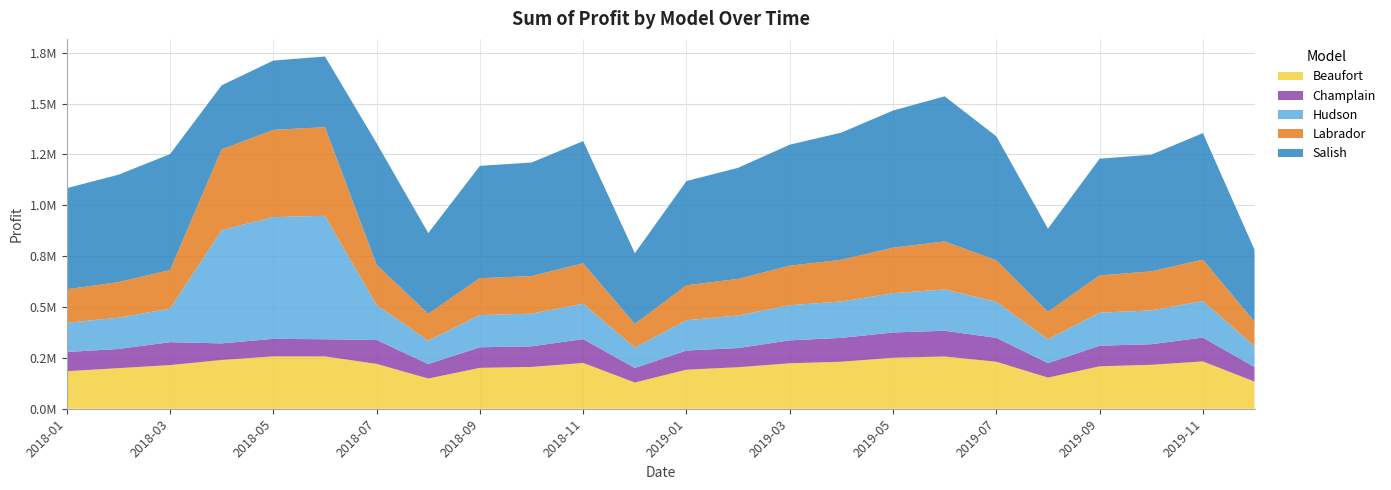

Reading left to right, extract all data points from this chart.

Beaufort: 2018-01=184500.0	2018-02=199500.0	2018-03=214500.0	2018-04=239656.2	2018-05=257288.8	2018-06=257103.0	2018-07=220500.0	2018-08=148500.0	2018-09=201000.0	2018-10=205500.0	2018-11=225000.0	2018-12=129000.0	2019-01=192000.0	2019-02=204000.0	2019-03=223500.0	2019-04=231000.0	2019-05=250500.0	2019-06=256875.0	2019-07=231000.0	2019-08=153000.0	2019-09=208500.0	2019-10=216000.0	2019-11=232500.0	2019-12=133500.0
Champlain: 2018-01=94300.0	2018-02=94300.0	2018-03=112700.0	2018-04=81598.8	2018-05=86365.0	2018-06=84411.0	2018-07=117300.0	2018-08=71300.0	2018-09=101200.0	2018-10=101200.0	2018-11=117300.0	2018-12=71300.0	2019-01=94300.0	2019-02=94300.0	2019-03=112700.0	2019-04=117300.0	2019-05=124200.0	2019-06=126500.0	2019-07=117300.0	2019-08=71300.0	2019-09=101200.0	2019-10=101200.0	2019-11=117300.0	2019-12=71300.0
Hudson: 2018-01=143500.0	2018-02=153500.0	2018-03=164500.0	2018-04=556763.8	2018-05=598225.0	2018-06=606648.0	2018-07=172000.0	2018-08=115000.0	2018-09=158000.0	2018-10=160500.0	2018-11=174000.0	2018-12=100500.0	2019-01=148500.0	2019-02=160000.0	2019-03=172500.0	2019-04=179000.0	2019-05=193000.0	2019-06=203125.0	2019-07=177500.0	2019-08=117000.0	2019-09=162500.0	2019-10=166000.0	2019-11=179500.0	2019-12=103000.0
Labrador: 2018-01=164800.0	2018-02=175200.0	2018-03=189600.0	2018-04=396845.0	2018-05=428747.5	2018-06=435805.5	2018-07=197600.0	2018-08=132000.0	2018-09=181600.0	2018-10=184800.0	2018-11=198400.0	2018-12=116000.0	2019-01=172000.0	2019-02=180000.0	2019-03=194400.0	2019-04=204800.0	2019-05=224000.0	2019-06=236000.0	2019-07=203200.0	2019-08=135200.0	2019-09=183200.0	2019-10=192000.0	2019-11=203200.0	2019-12=120000.0
Salish: 2018-01=497150.0	2018-02=527650.0	2018-03=570350.0	2018-04=315018.8	2018-05=340735.0	2018-06=347317.5	2018-07=597800.0	2018-08=396500.0	2018-09=552050.0	2018-10=558150.0	2018-11=600850.0	2018-12=347700.0	2019-01=512400.0	2019-02=545950.0	2019-03=594750.0	2019-04=625250.0	2019-05=674050.0	2019-06=712937.5	2019-07=610000.0	2019-08=408700.0	2019-09=573400.0	2019-10=573400.0	2019-11=622200.0	2019-12=353800.0